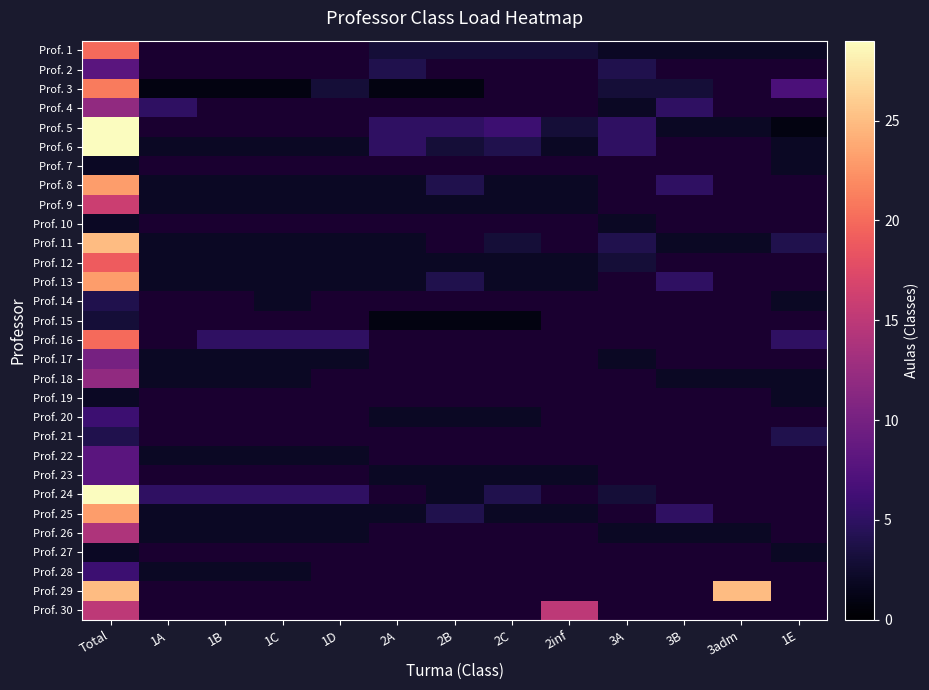

The Prof. 30 series shows 15.0 at 2inf. True or false?

True